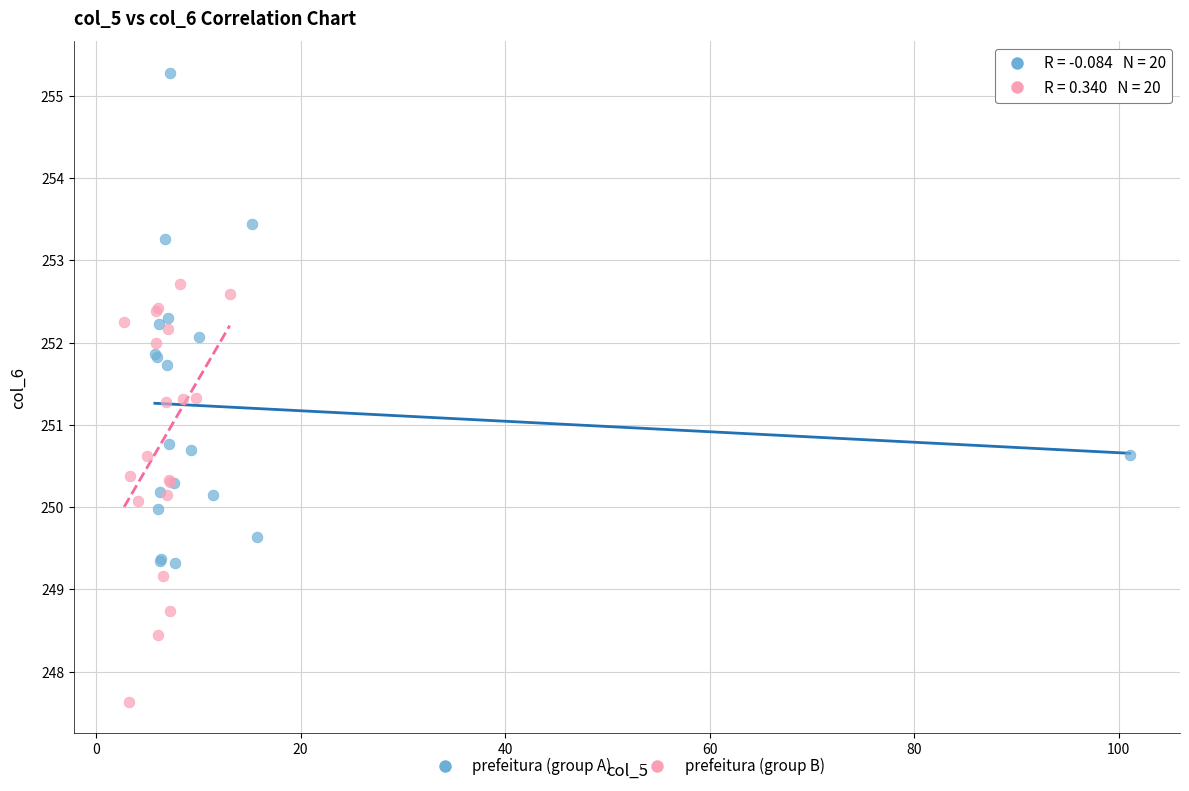

Which series contains the highest Y value?

prefeitura (group A)